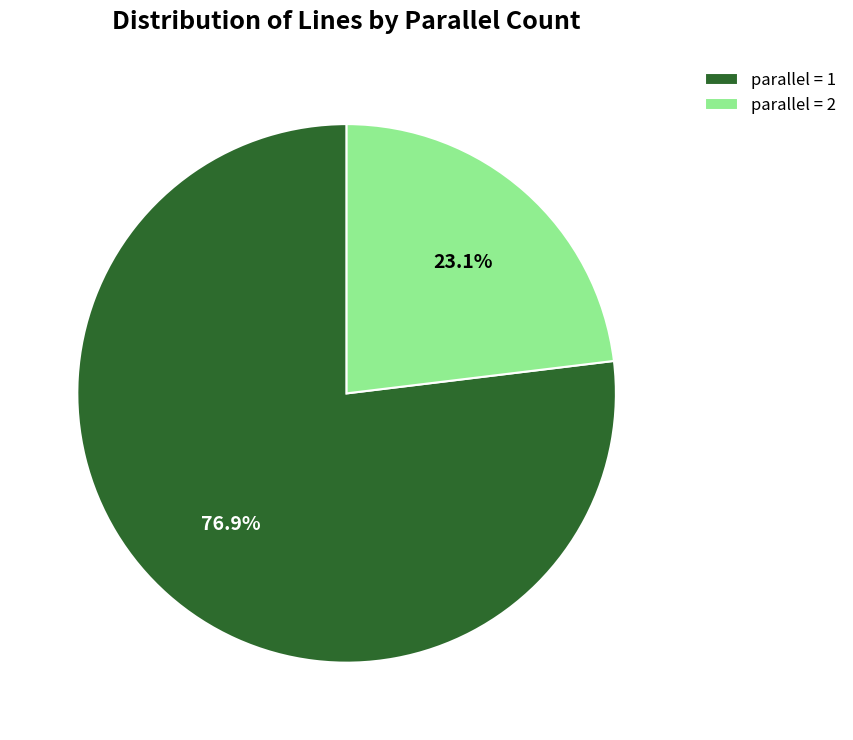

Which category accounts for the majority?

parallel = 1